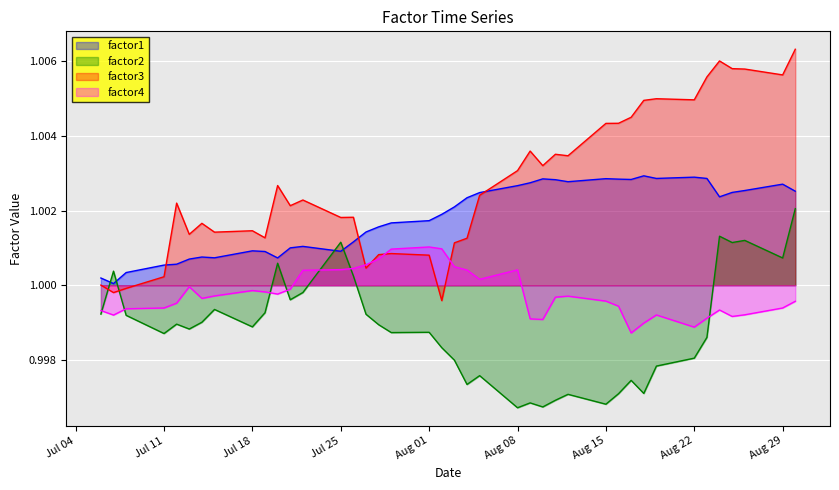

True or false: factor1 and factor3 cross at least once.

True